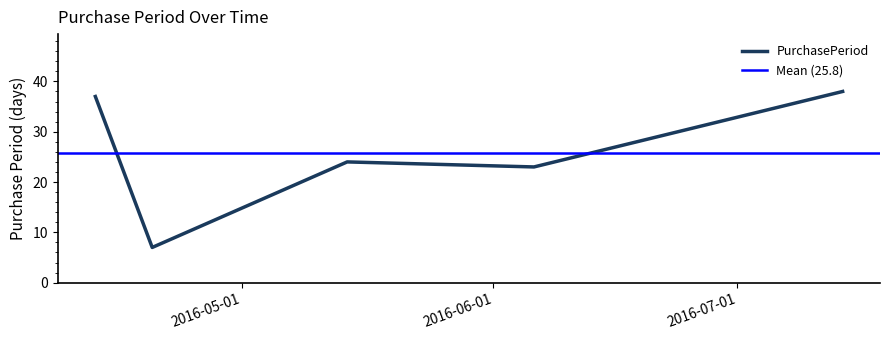

Which category has the lowest value across all series?

2016-04-20